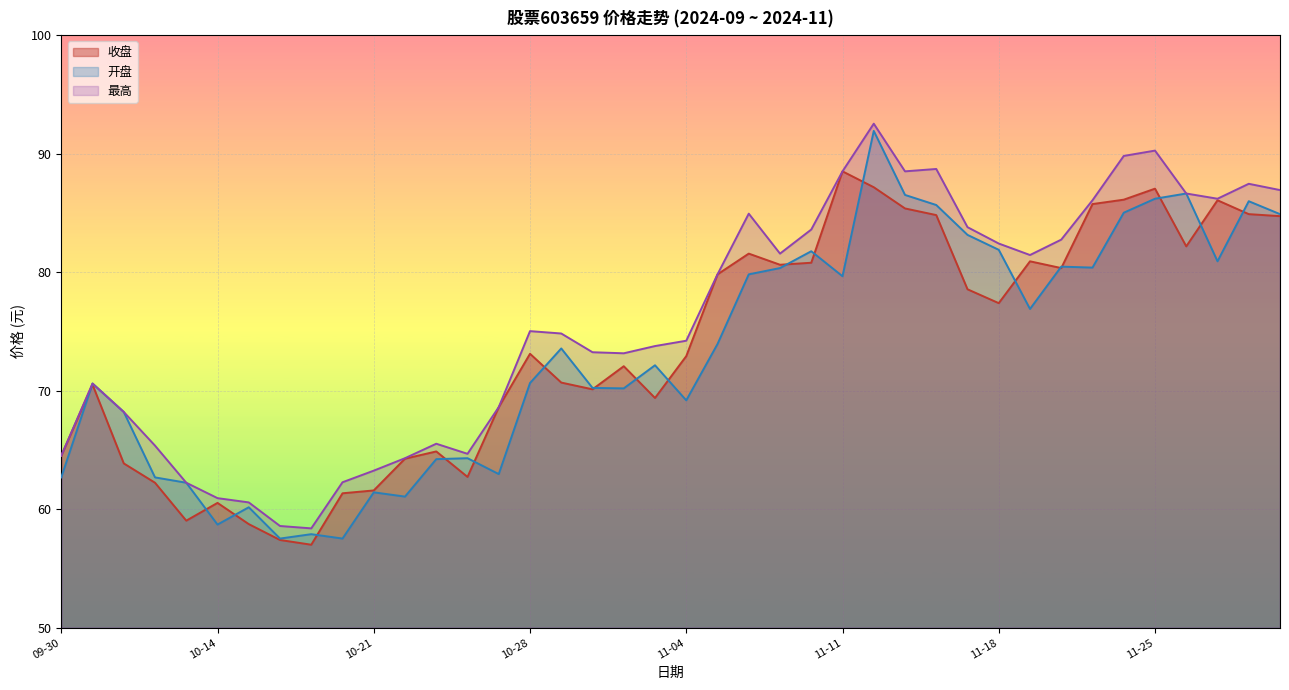

What position from the right is 2024-11-14?

12